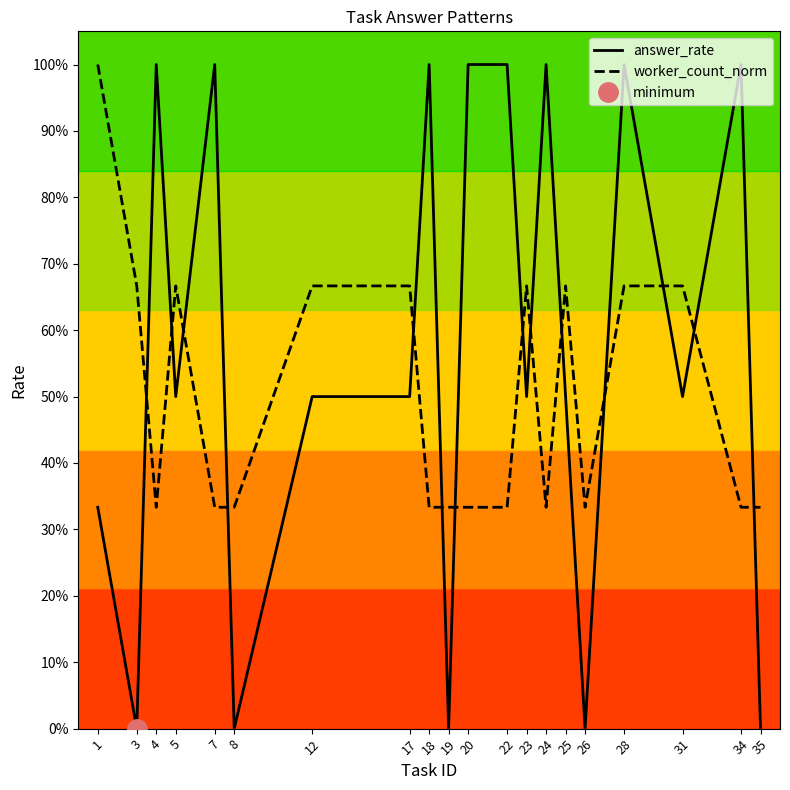

Is the value of worker_count_norm at 23 greater than the value of answer_rate at 5?

Yes